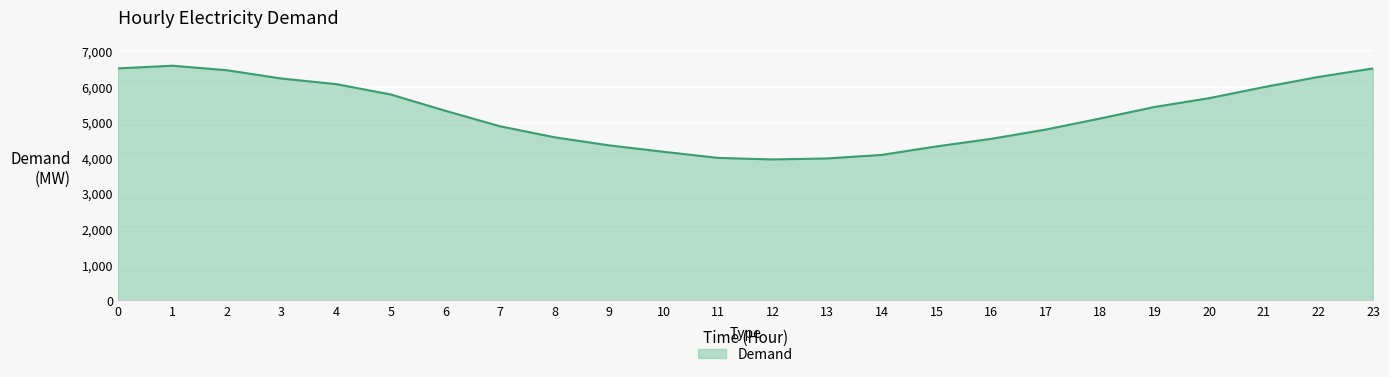

What is the maximum value shown in the chart?

6599